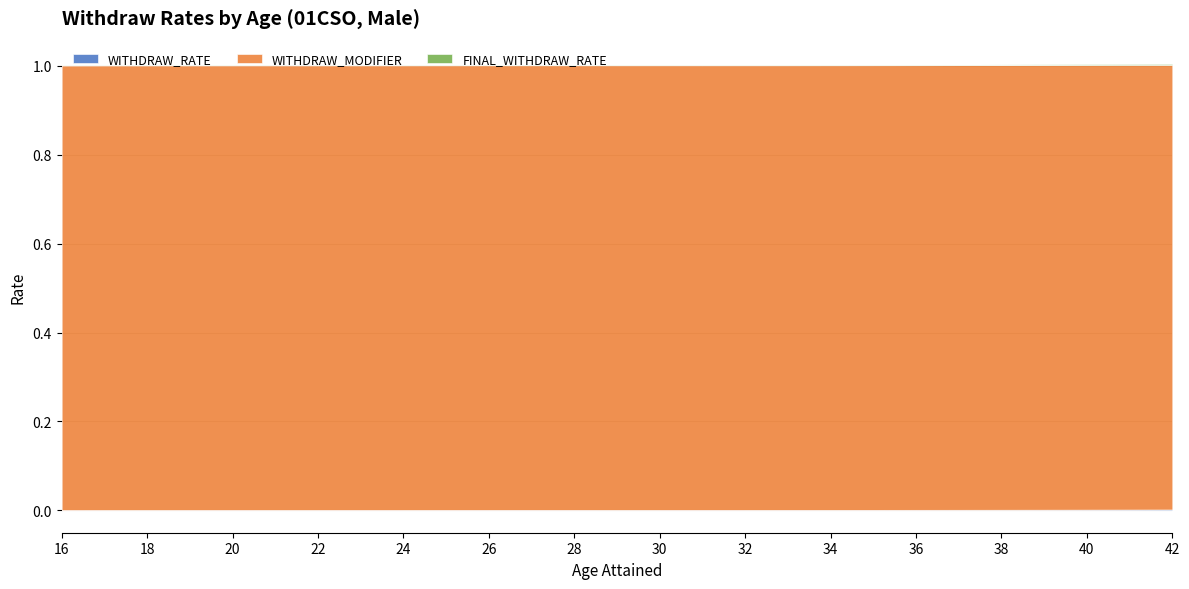

True or false: WITHDRAW_RATE and WITHDRAW_MODIFIER cross at least once.

False